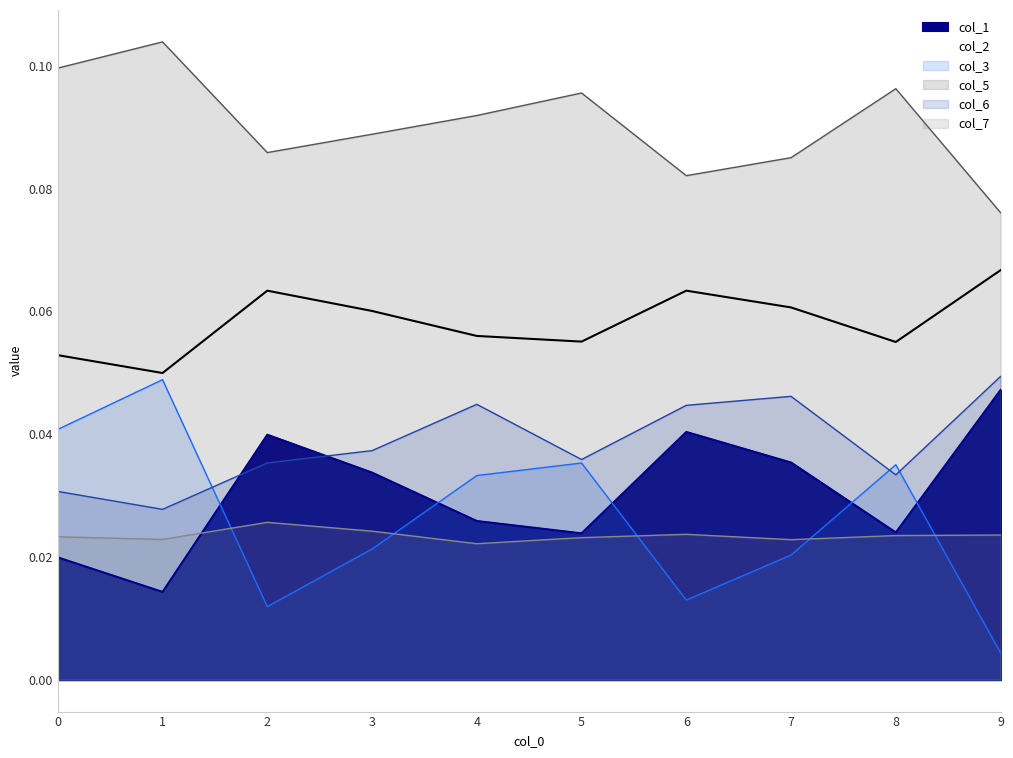

True or false: col_2 and col_7 intersect in this chart.

False